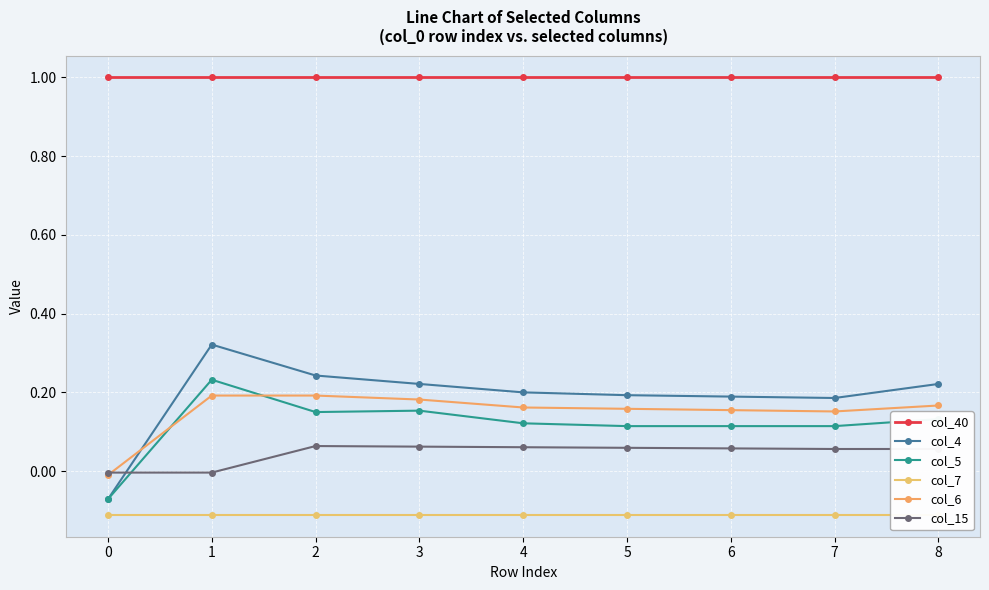

How many times do col_6 and col_15 cross each other?

1